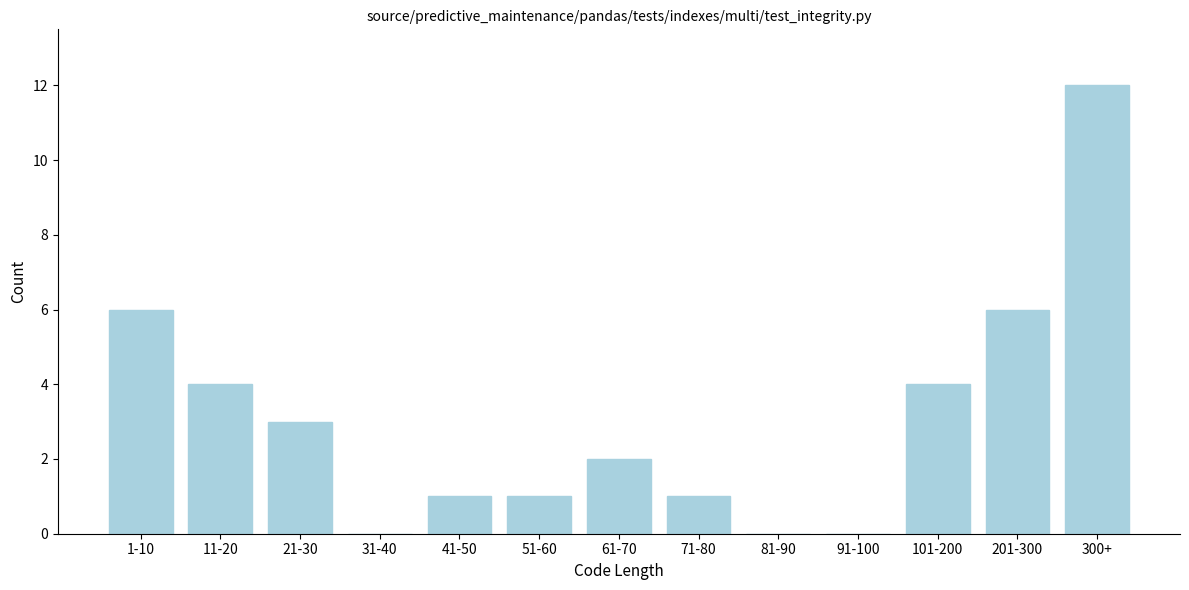

Reading left to right, list all the values displayed in this chart.

1-10=6	11-20=4	21-30=3	31-40=0	41-50=1	51-60=1	61-70=2	71-80=1	81-90=0	91-100=0	101-200=4	201-300=6	300+=12